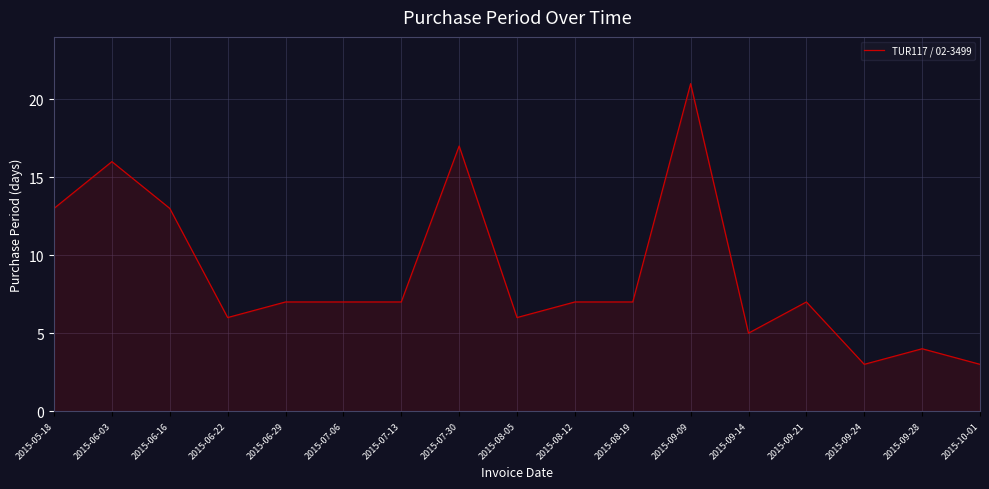

What position from the right is 2015-07-30?

10